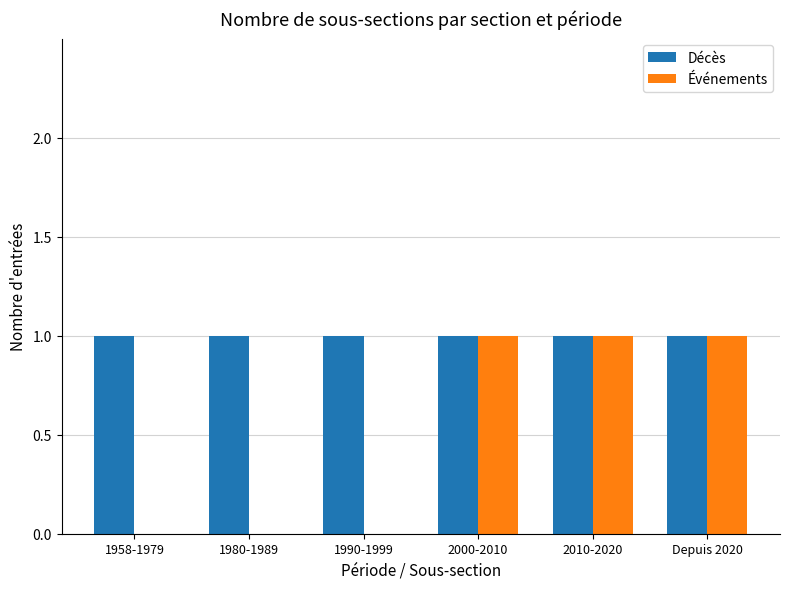

What is the sum of all Événements values?

3